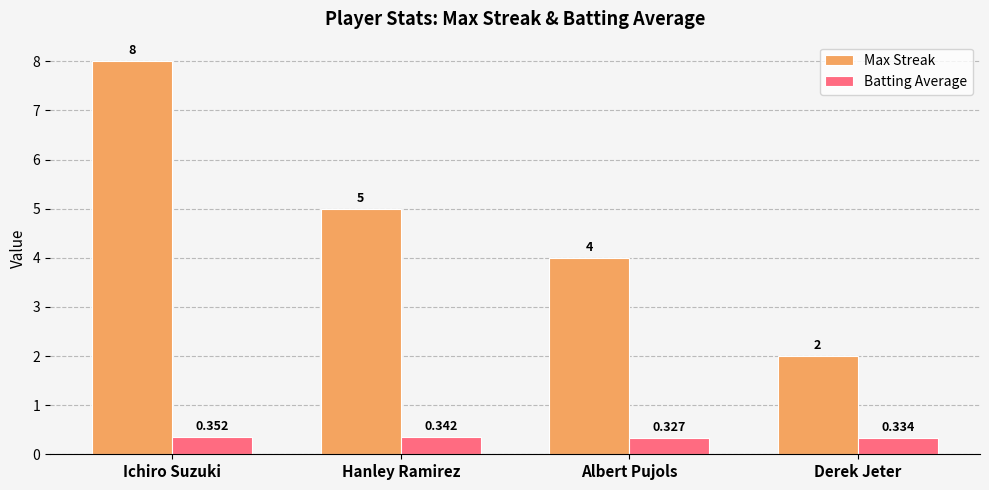

How many Max Streak values are between 4 and 8?

3